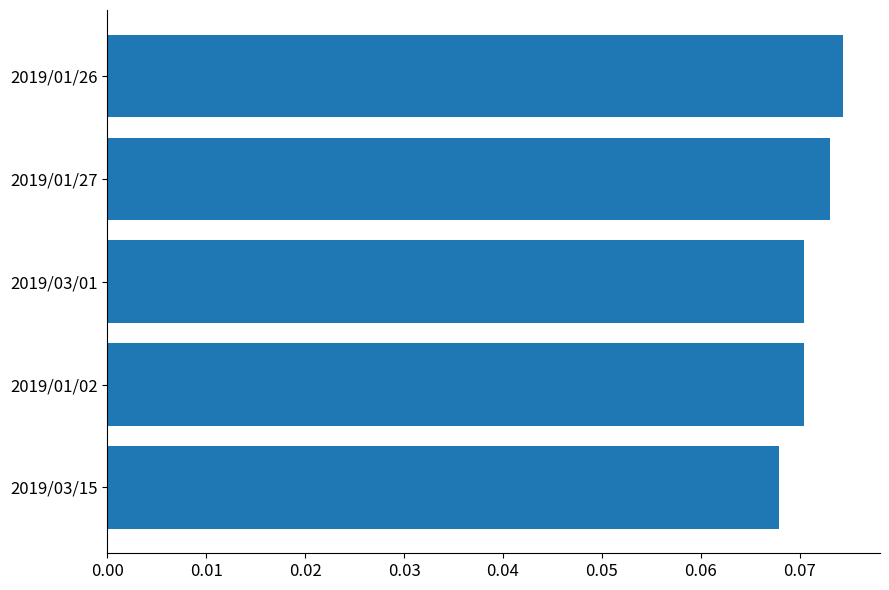

The chart shows a value of 0.0 at 2019/01/26. True or false?

False